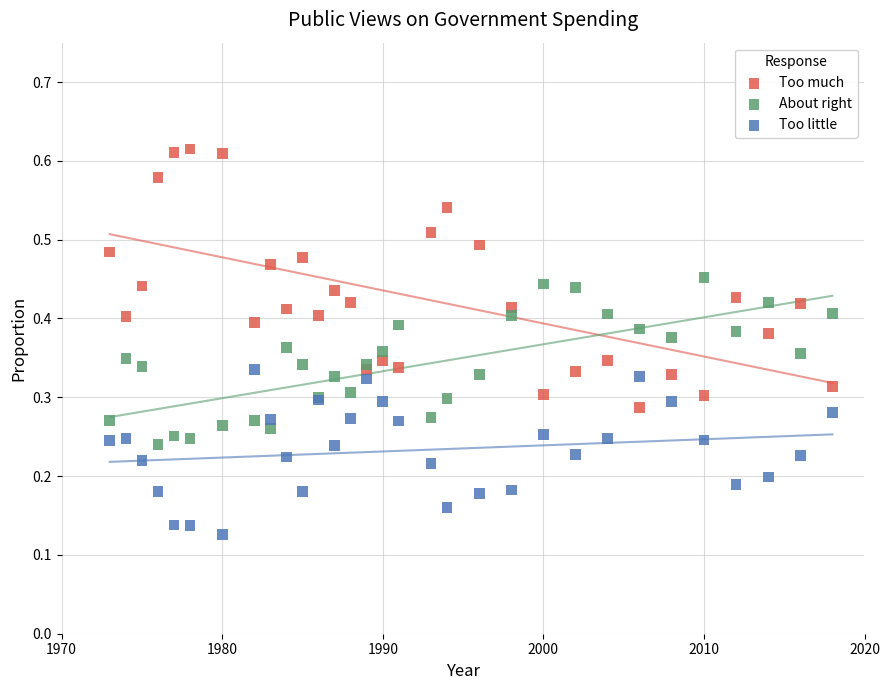

Which series has the widest spread of Y values?

Too much